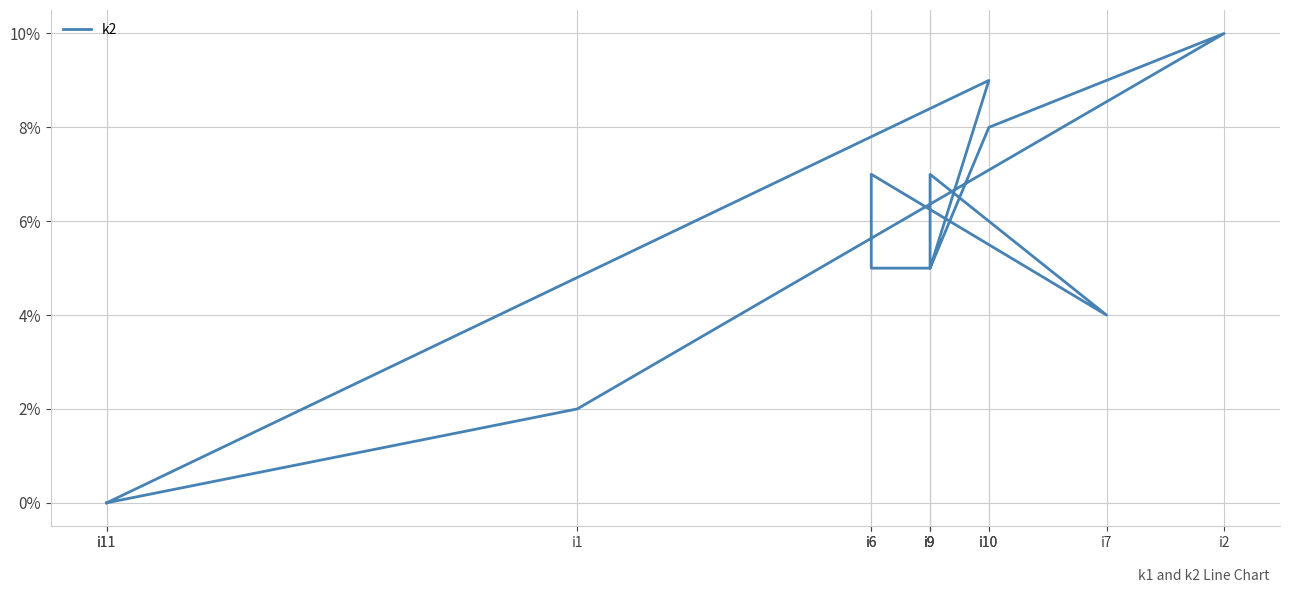

What is the value of the 3rd point from the left?

10